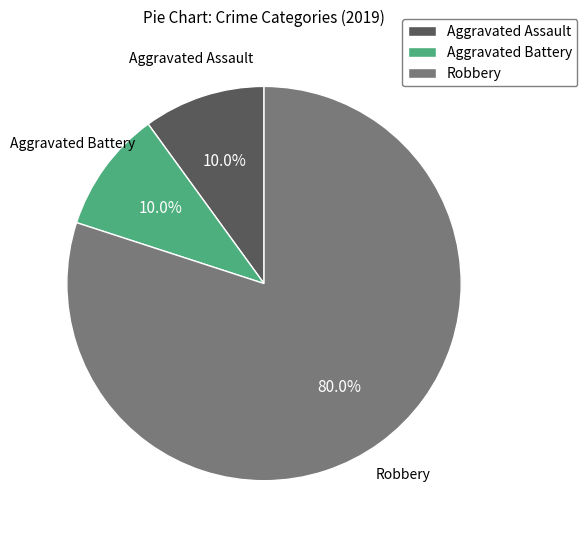

To the nearest percent, what is the combined percentage of Robbery and Aggravated Assault?

90%